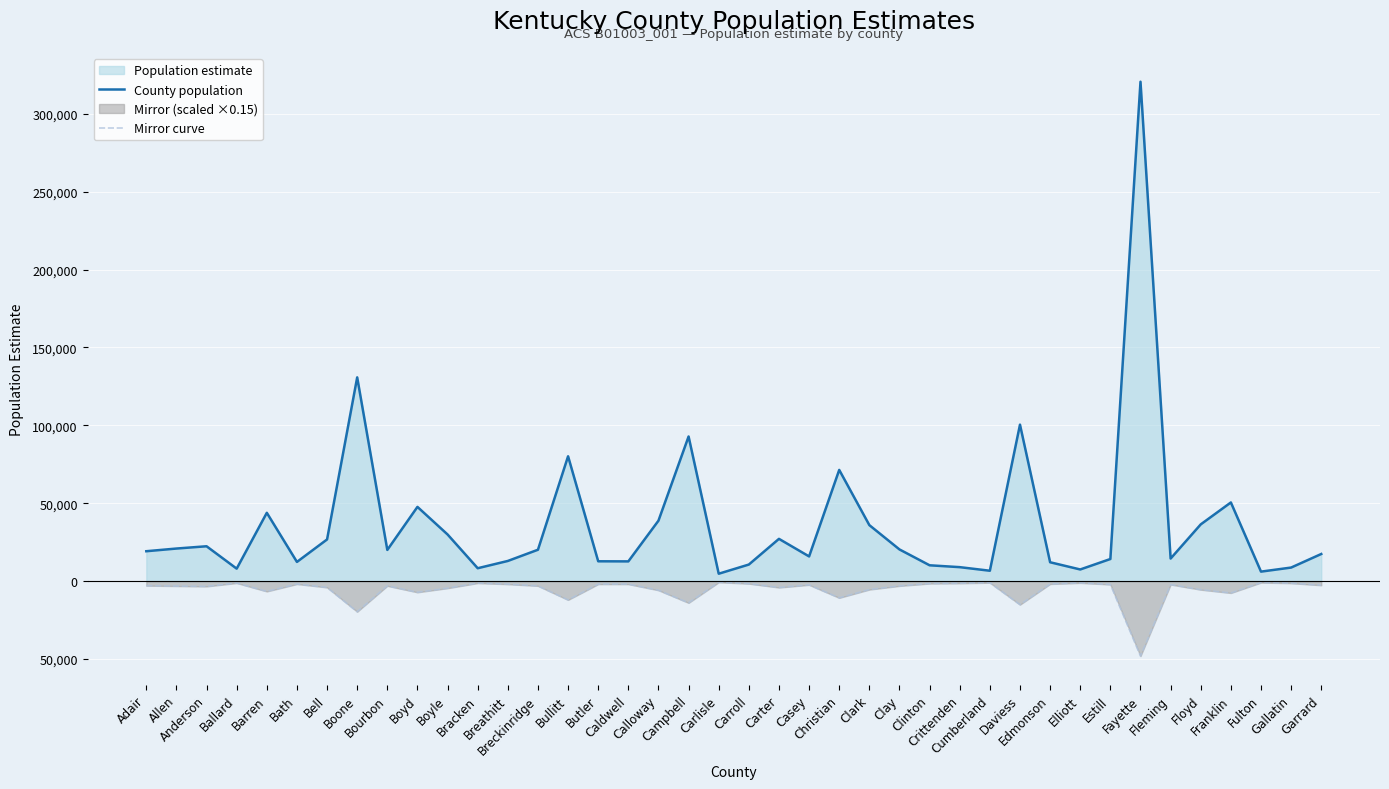

Where is the first local maximum for Mirror curve?

Ballard